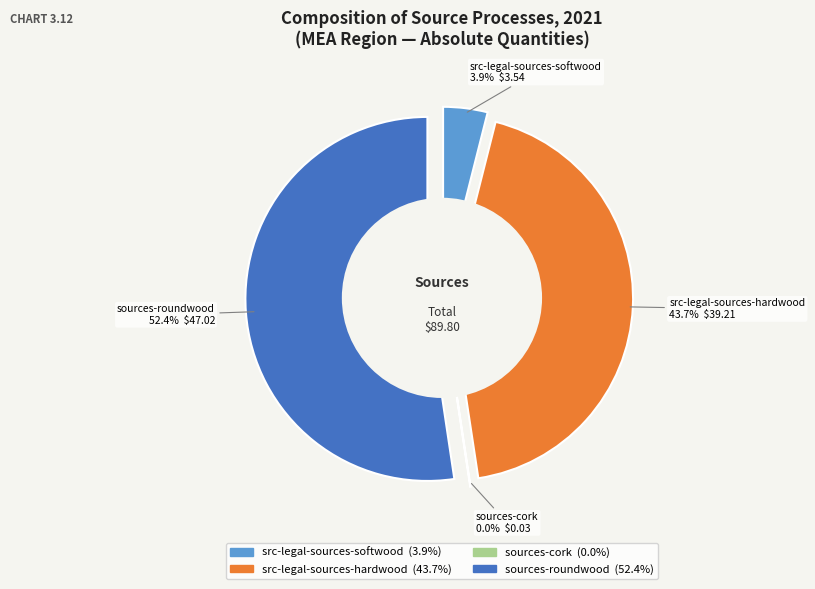

How many segments does this pie chart have?

4